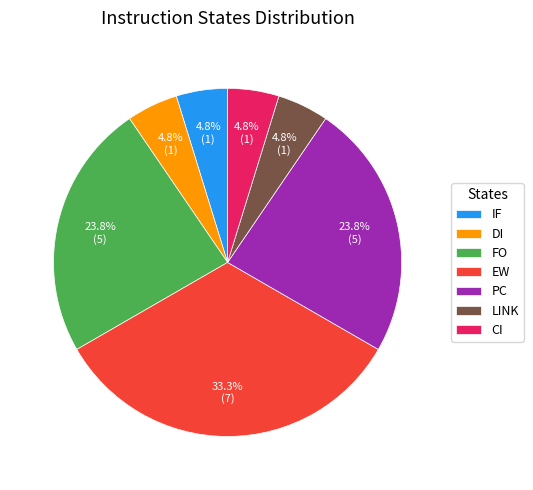

The DI slice represents 5% of the pie. True or false?

True